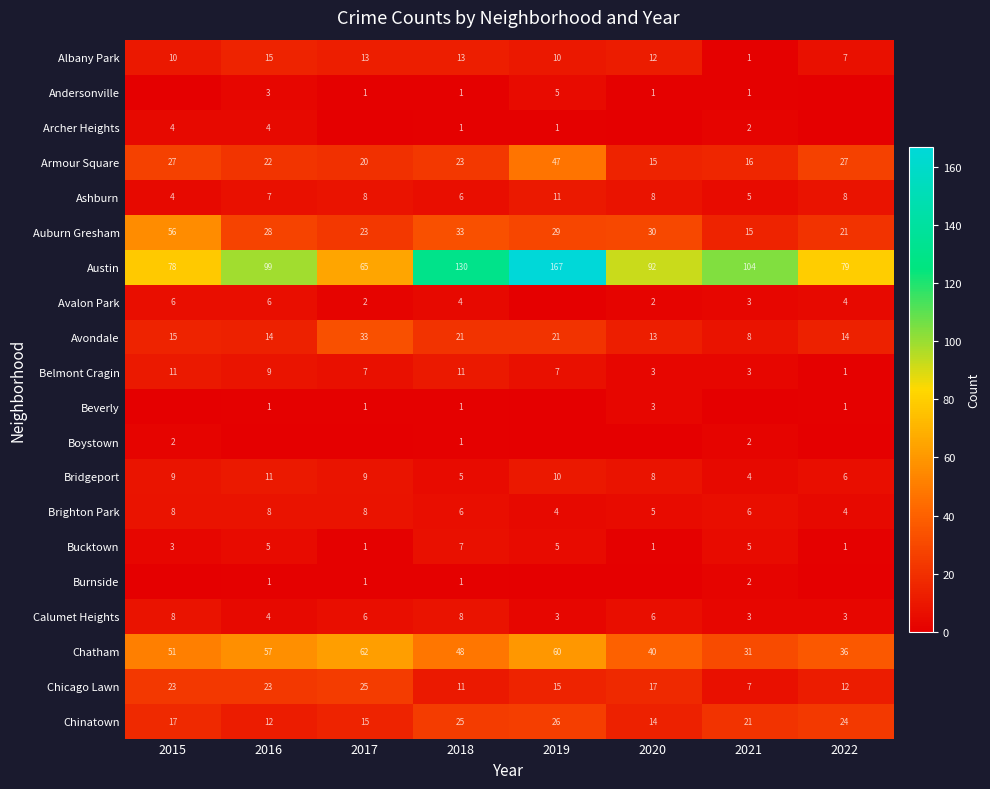

What is the maximum value shown in the chart?

167